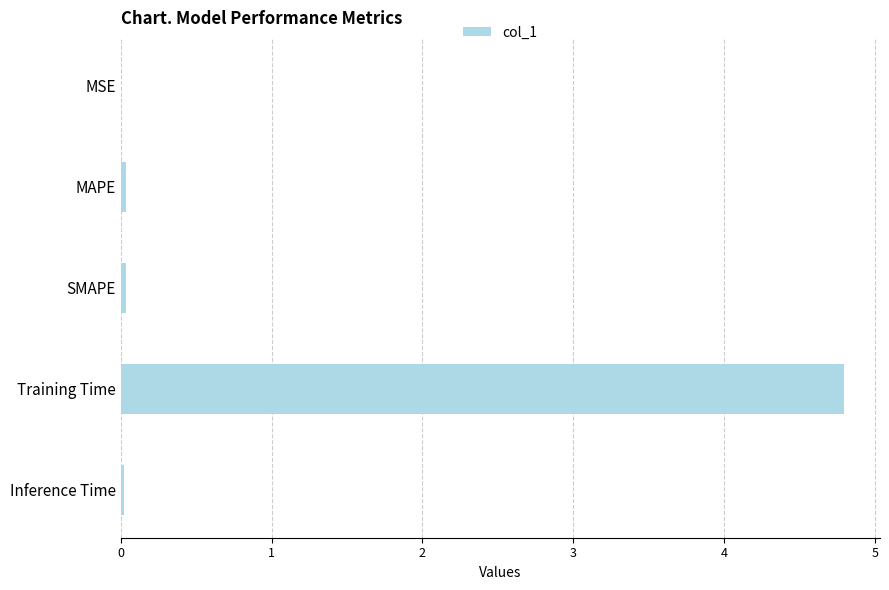

What is the sum of all values?

4.9